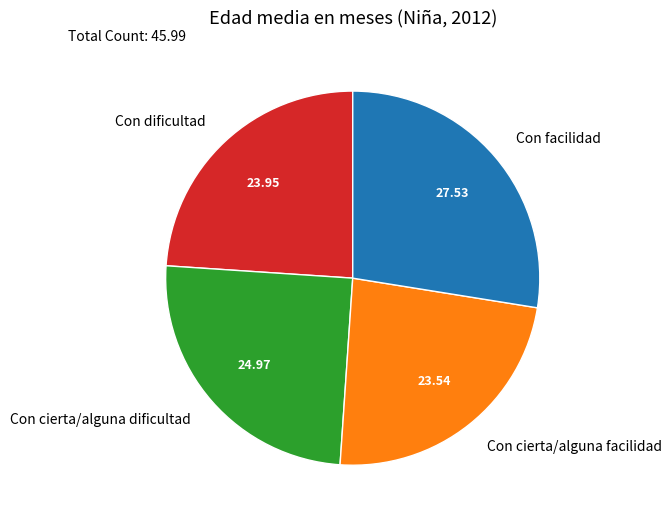

Which has a higher value, Con facilidad or Con cierta/alguna facilidad?

Con facilidad